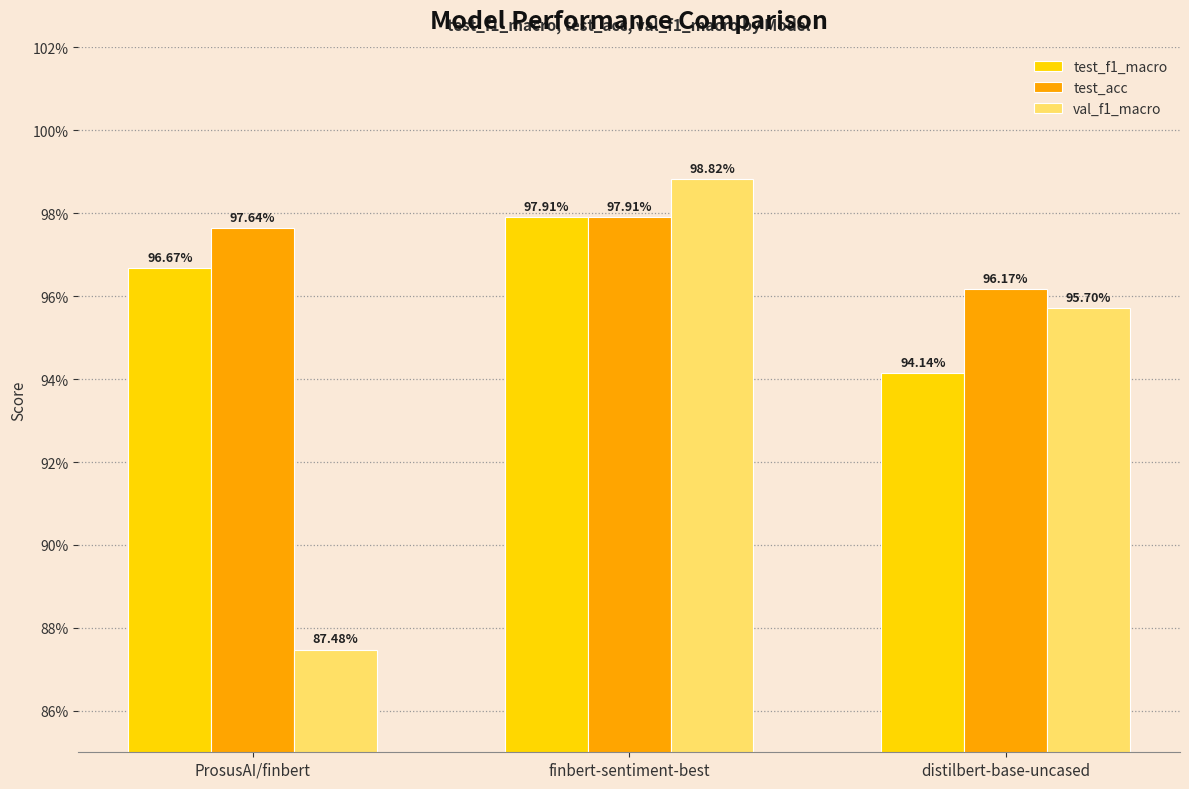

Does the chart contain any negative values?

No